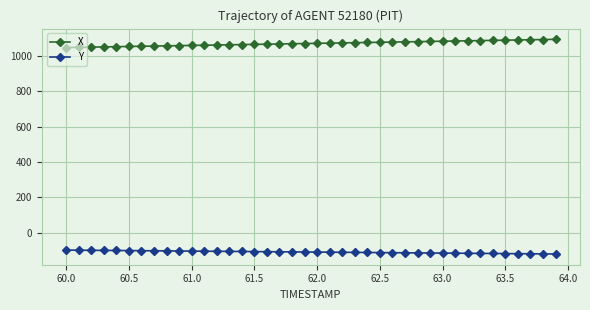

What is the average value of the X series?

1069.9